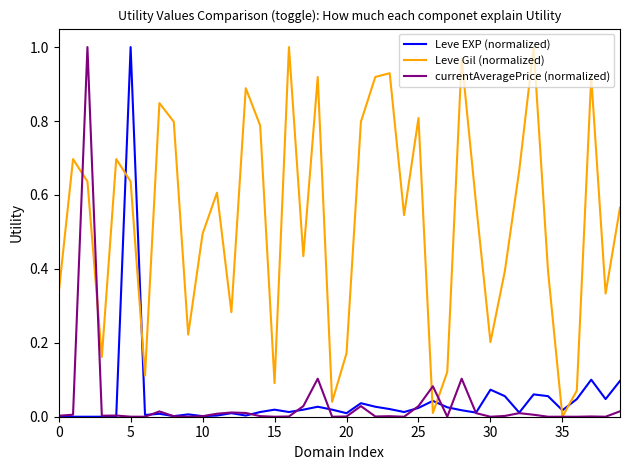

True or false: Leve Gil (normalized) and Leve EXP (normalized) cross at least once.

True